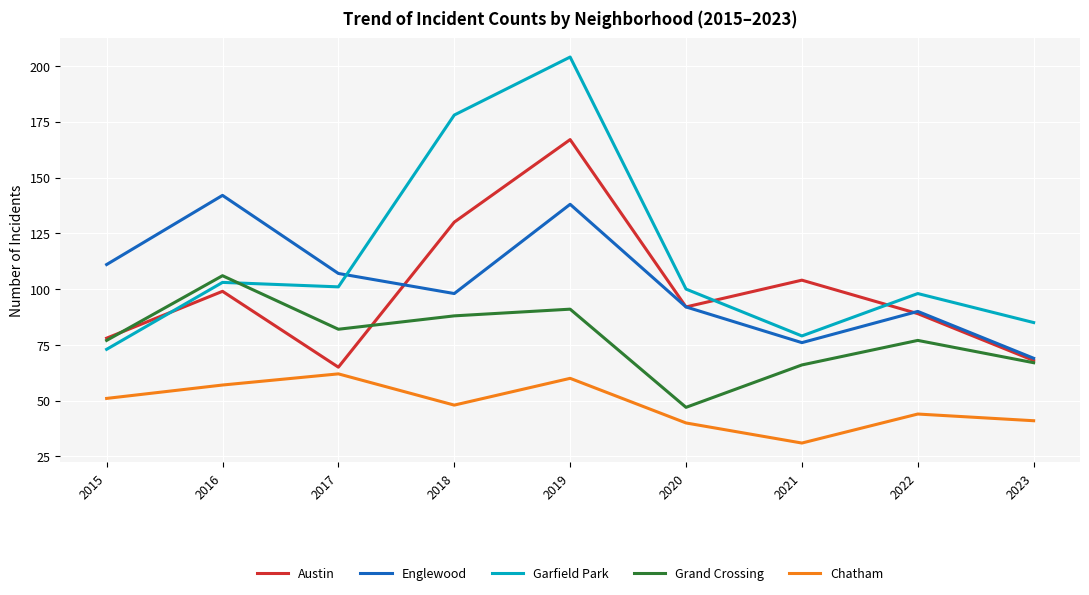

What is the spread (max minus min) of values at 2020?

60